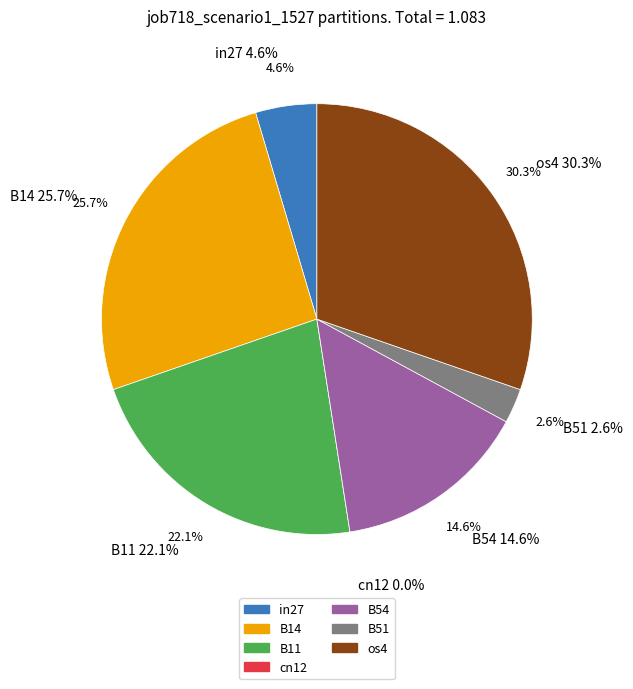

To the nearest percent, what portion does in27 represent?

5%